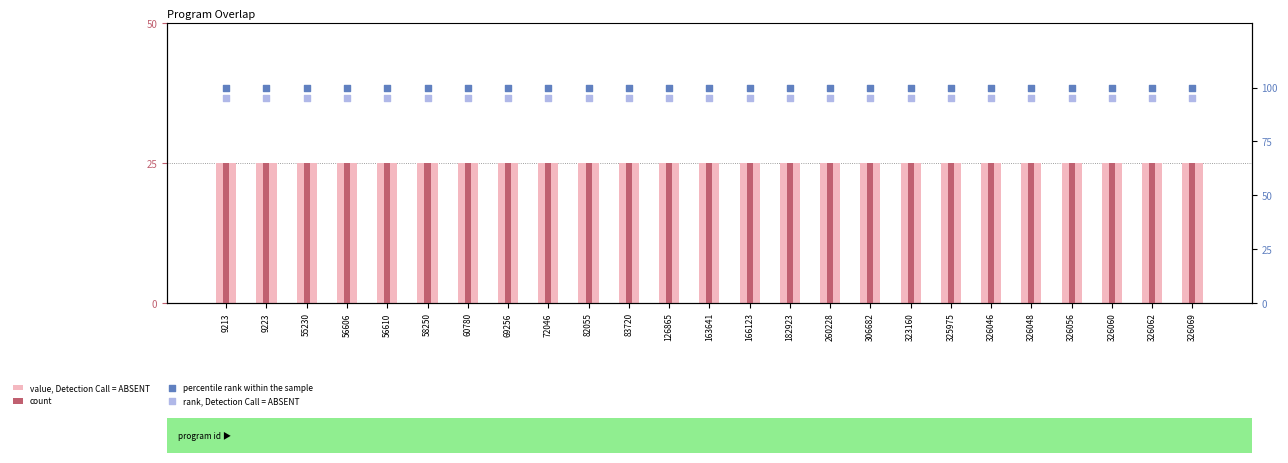

At how many categories does at least one series exceed 44?

25